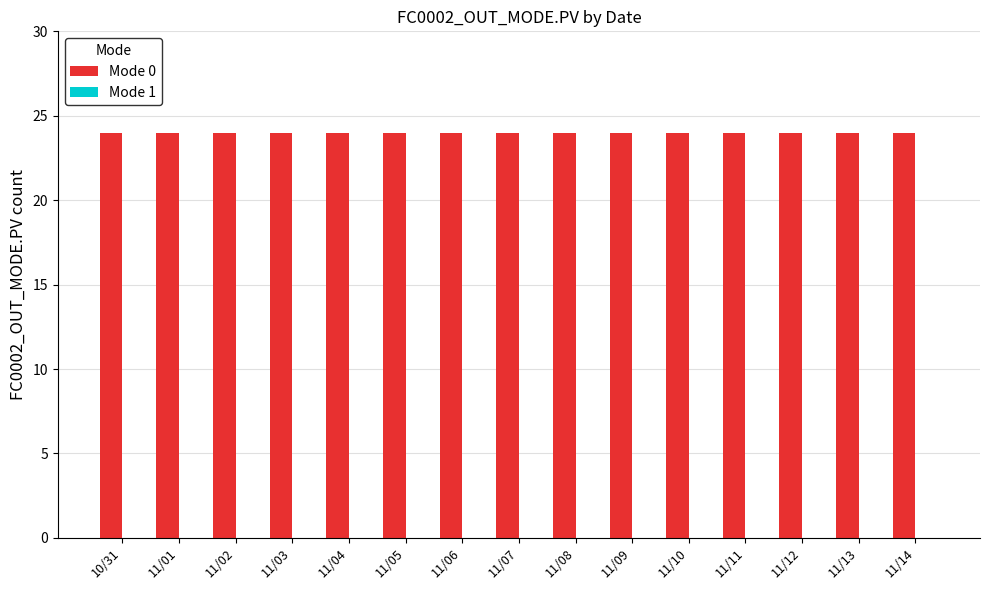

The Mode 0 series shows 24 at 11/02. True or false?

True